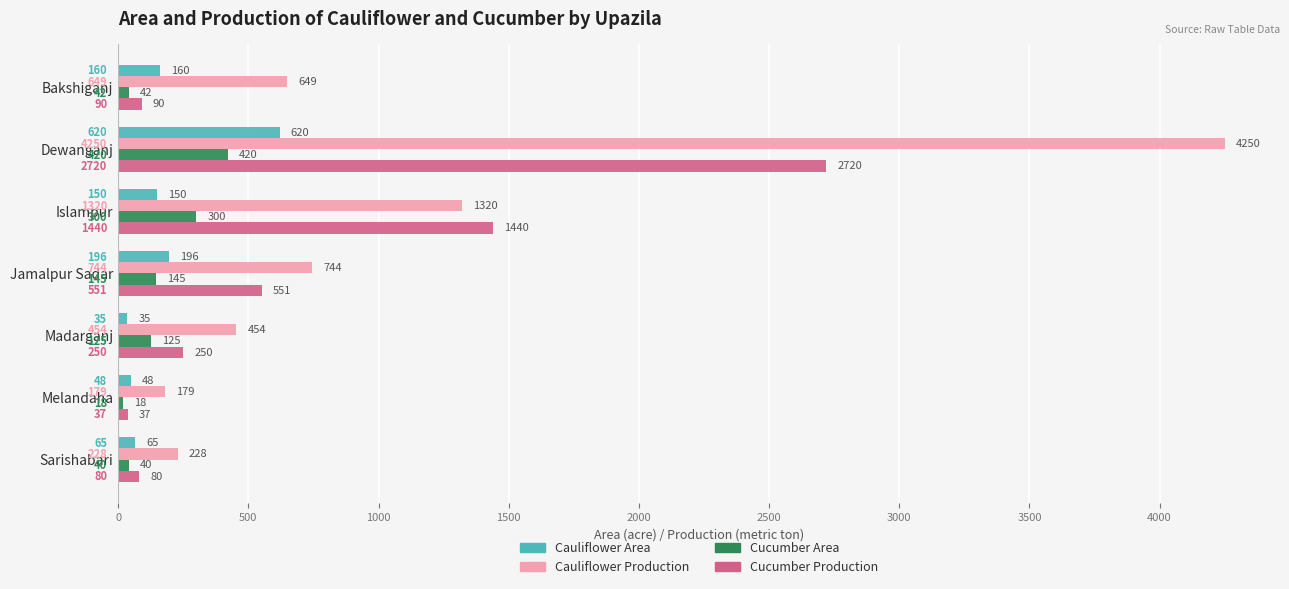

The value of Cucumber Production at Melandaha is 37. True or false?

True